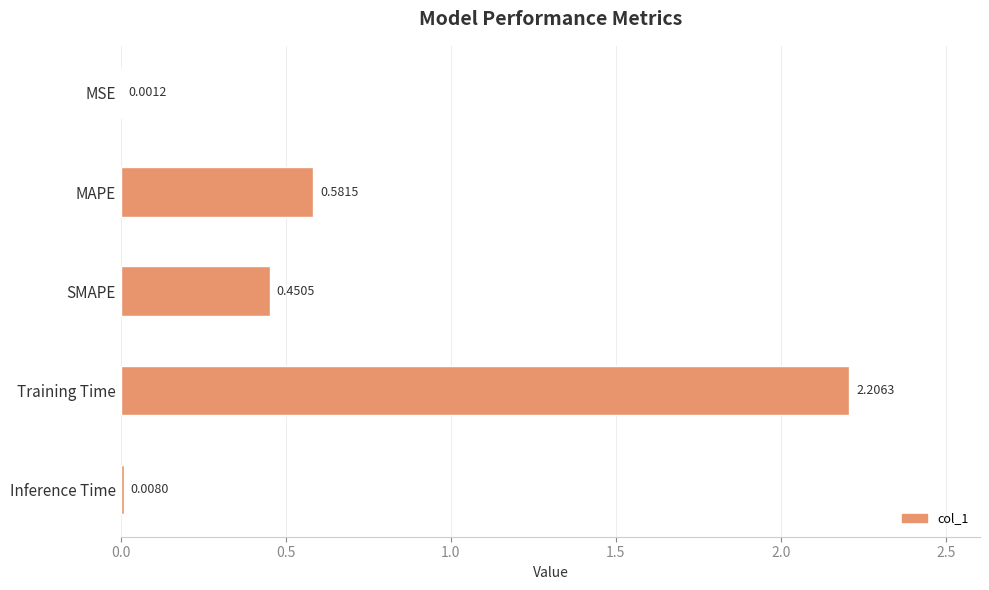

What is the sum of all values?

3.2